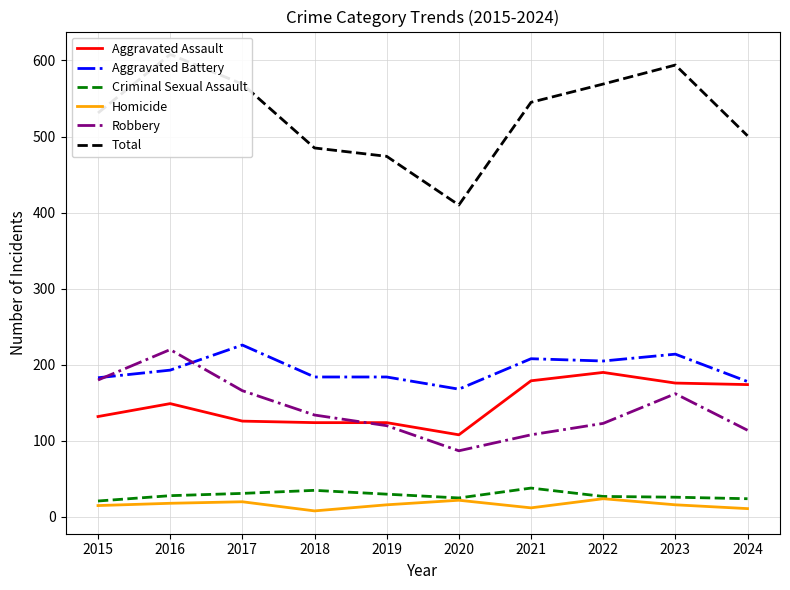

Where is Aggravated Battery nearest to the value 197?

2016